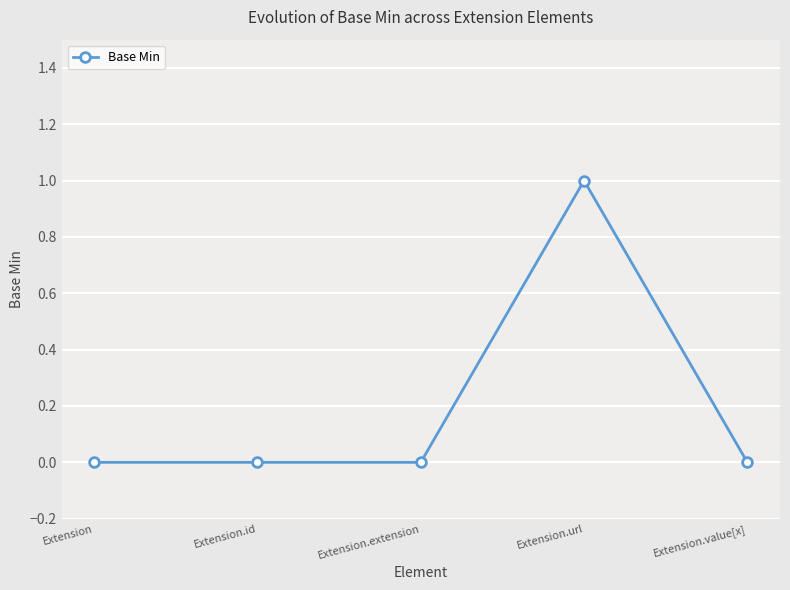

True or false: the data shows 0 at Extension.id.

True